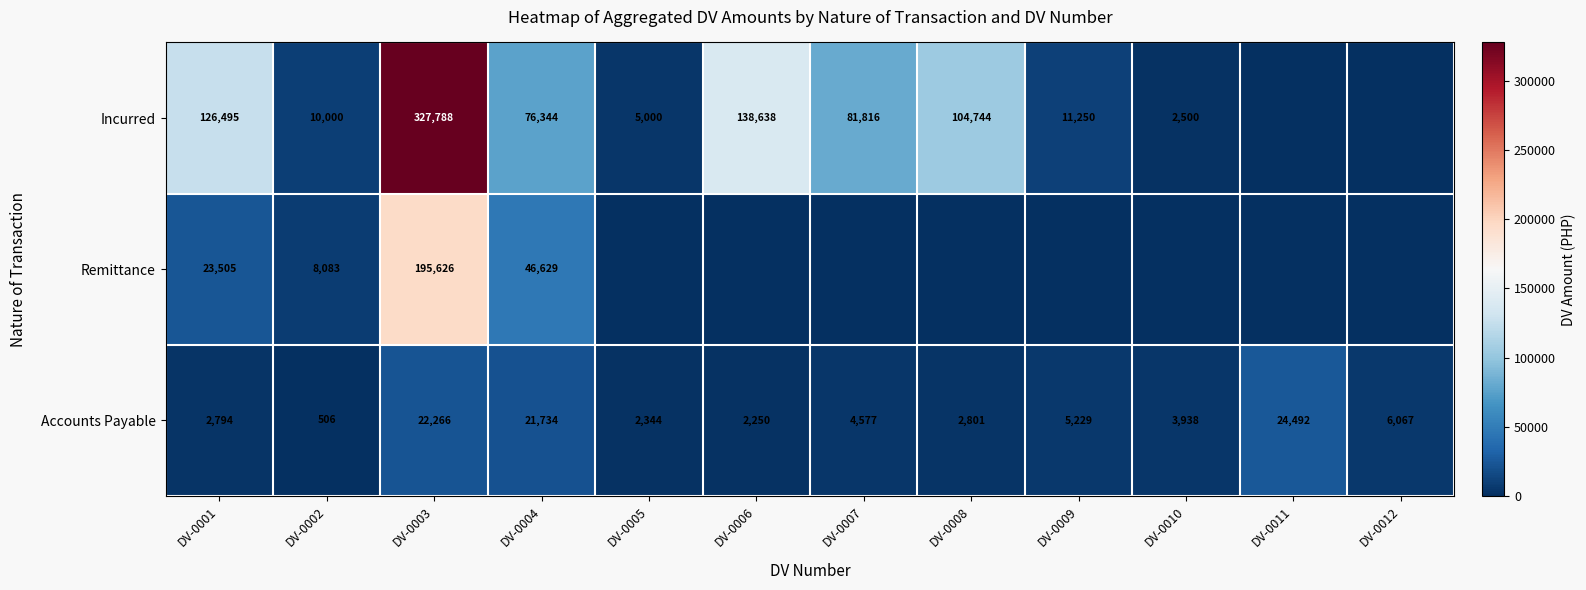

True or false: Incurred has a value of 2500 at DV-0010.

True